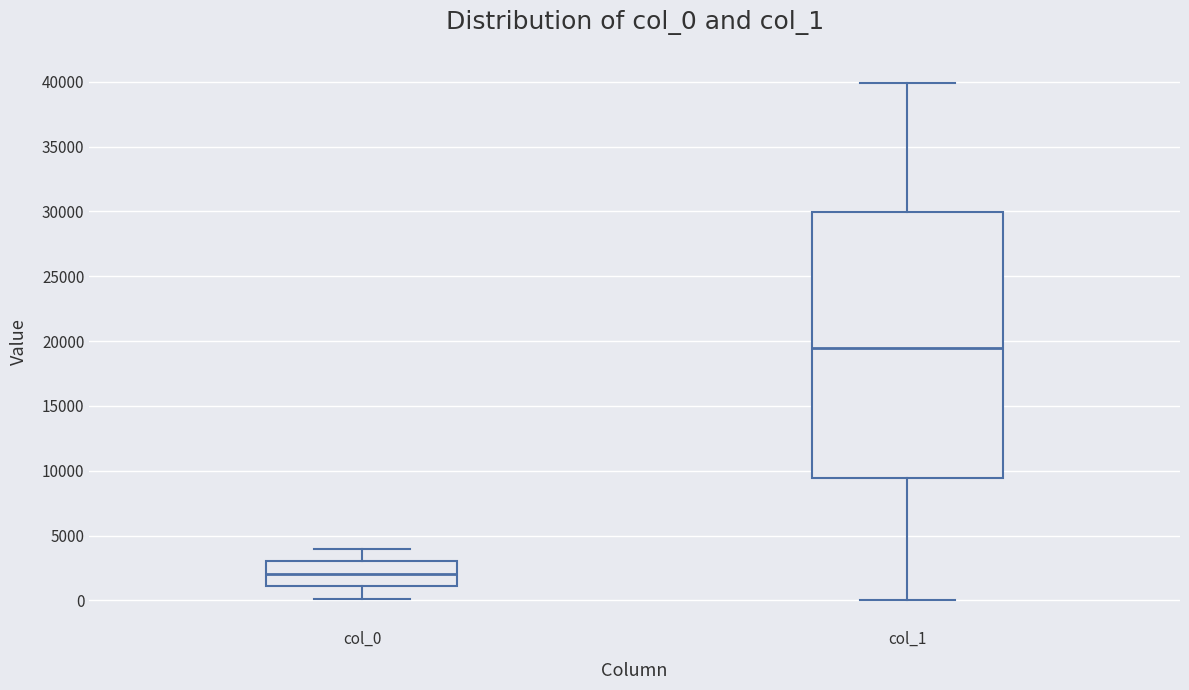

Reading left to right, transcribe this box plot: for each box, give where its median line is, the range the box spans, and where its two whiskers end, as read against the y-axis. The values are not printed on the chart, so give them approximately, as read against the axis.

col_0: median 2000, box 1000 to 3000, whiskers 0 to 4000
col_1: median 19500, box 9500 to 30000, whiskers 0 to 40000